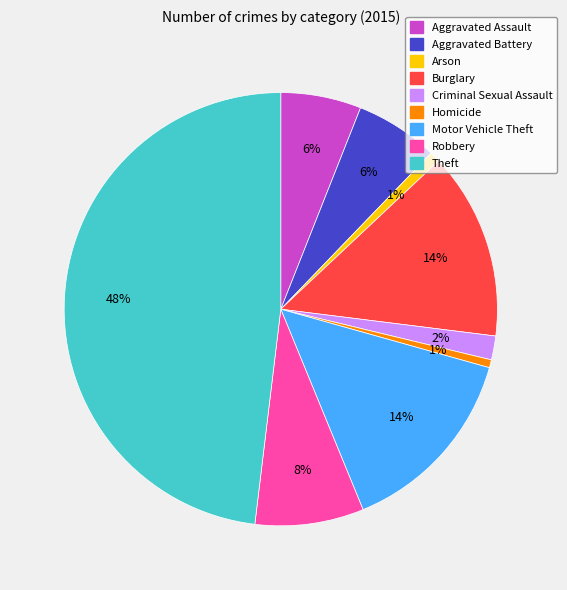

Count the number of slices in the pie.

9